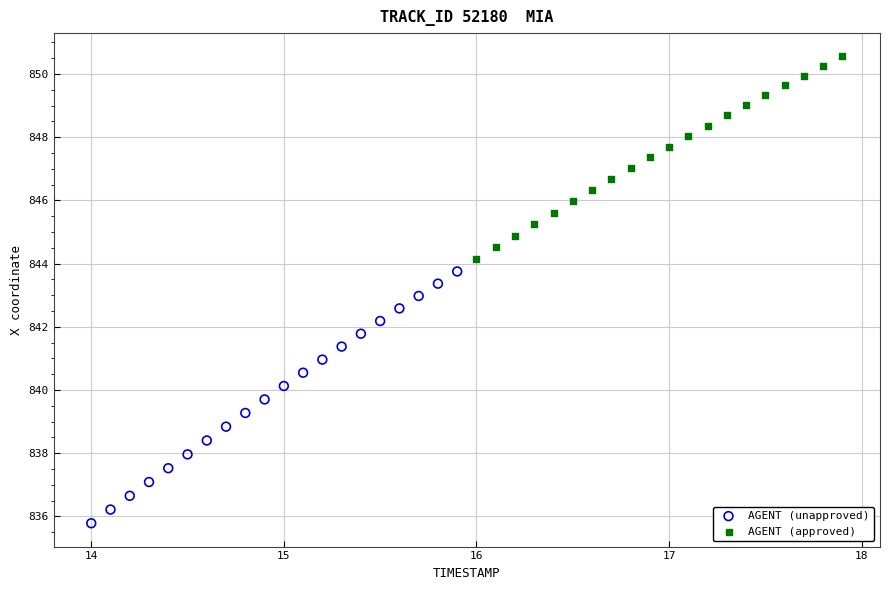

Which series reaches the minimum Y coordinate?

AGENT (unapproved)